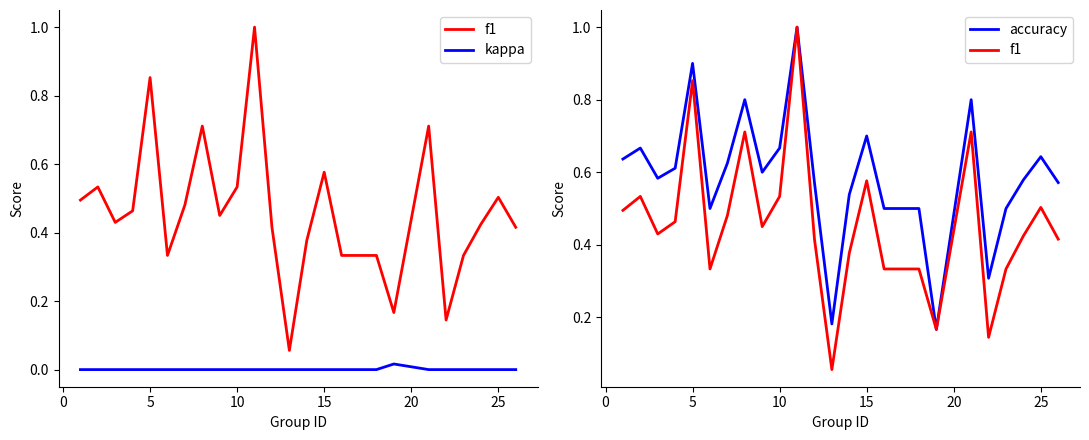

Is it true that f1 equals 0.6 at 16?

False